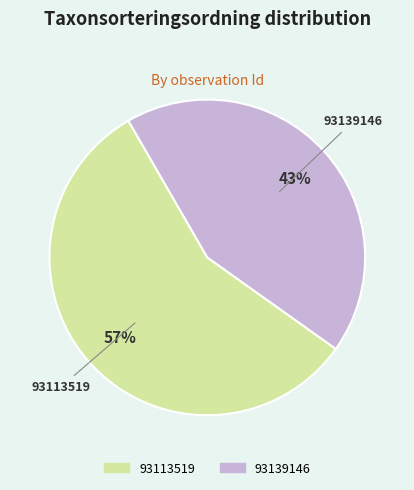

Which category has the smallest portion of the pie?

93139146